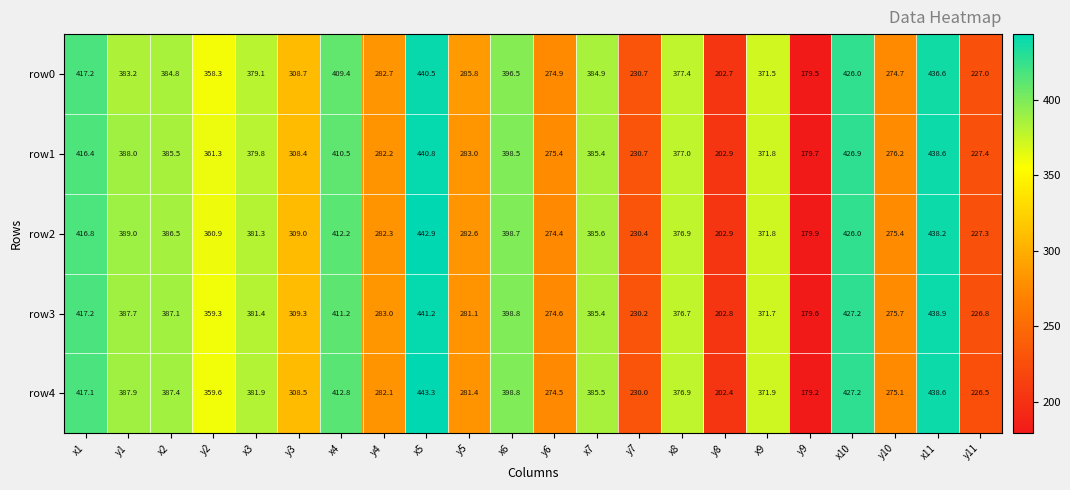

Is it true that row4 equals 146.3 at y4?

False